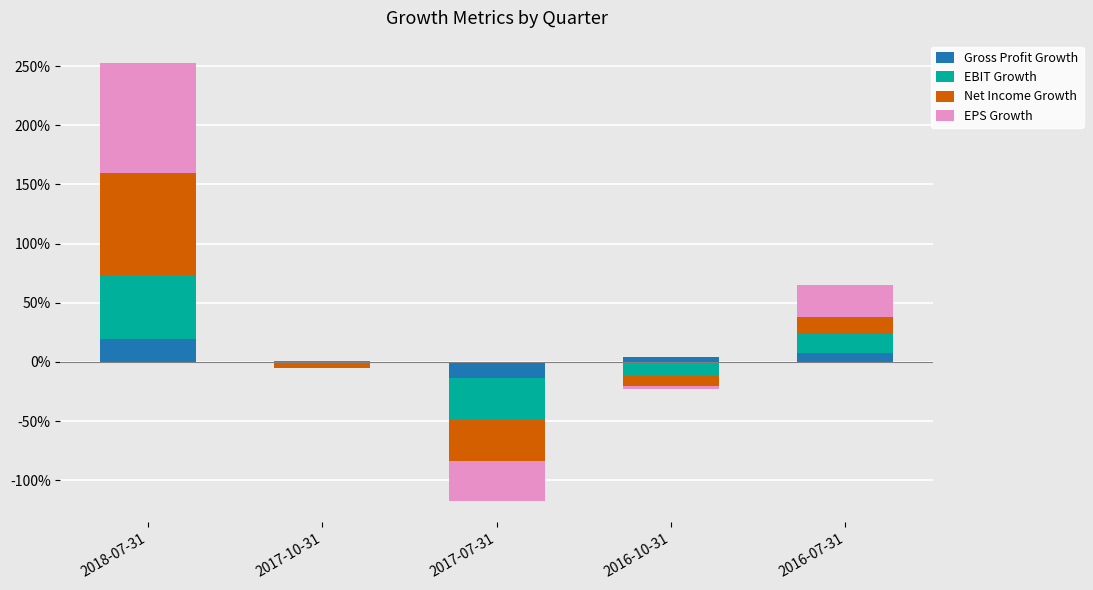

Count the number of categories in the chart.

5